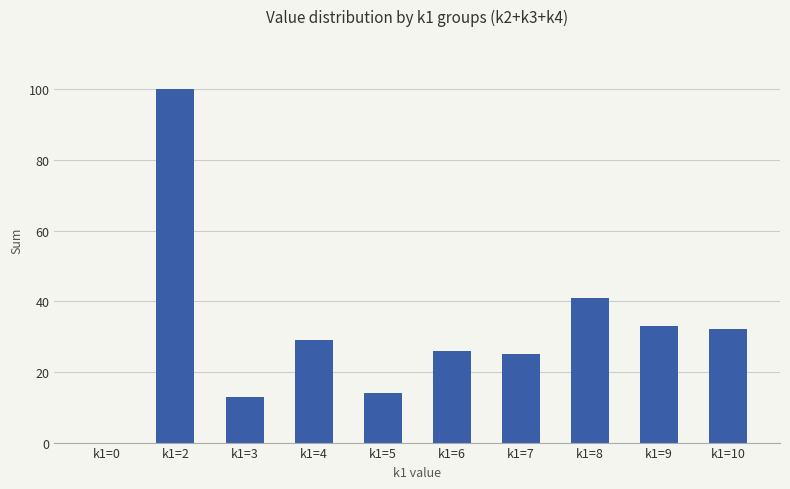

What is the sum of all values?

313